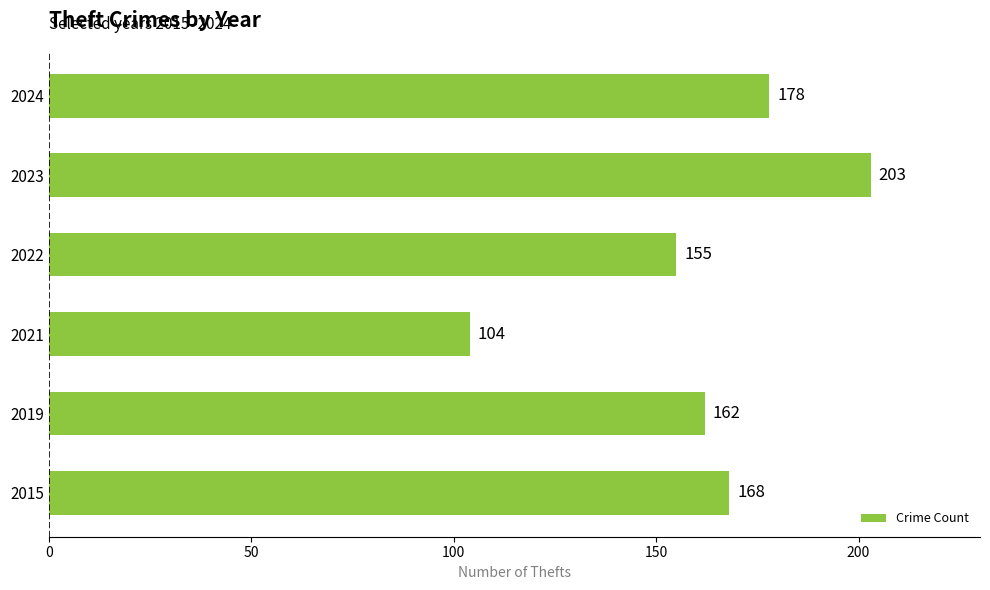

Reading bottom to top, extract all data points from this chart.

2015=168	2019=162	2021=104	2022=155	2023=203	2024=178